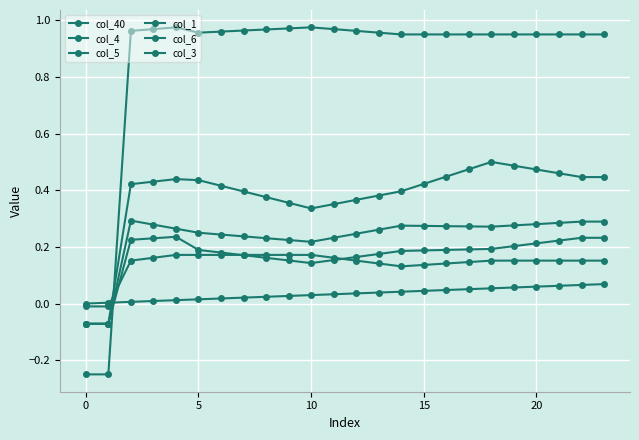

At which label does col_5 reach its peak?

15